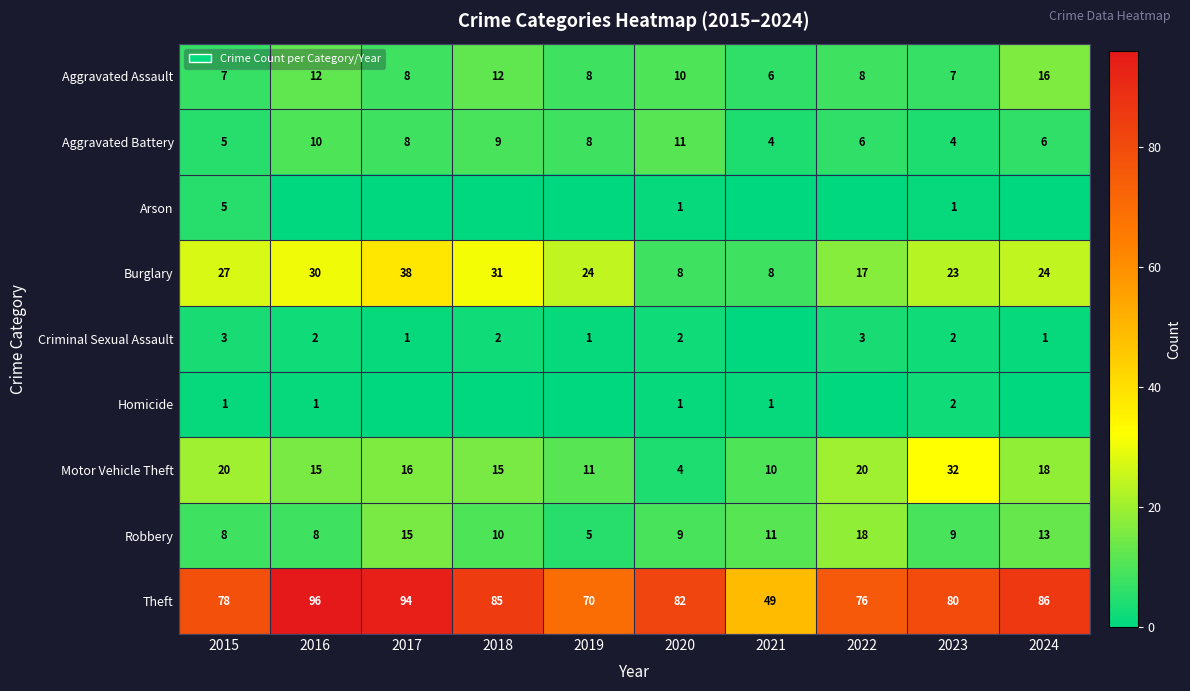

What is the average value of the Robbery series?

11